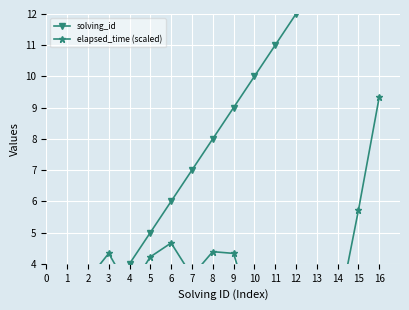

Which series has the widest spread of values?

solving_id